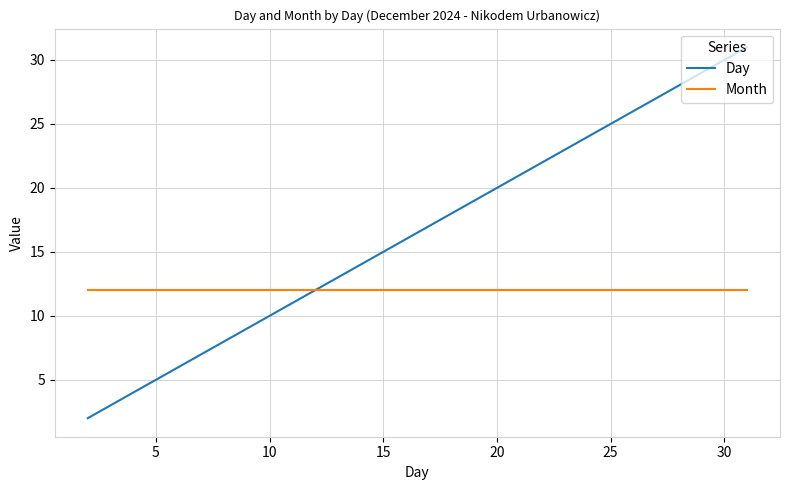

How many values in the Day series are below 17?

9